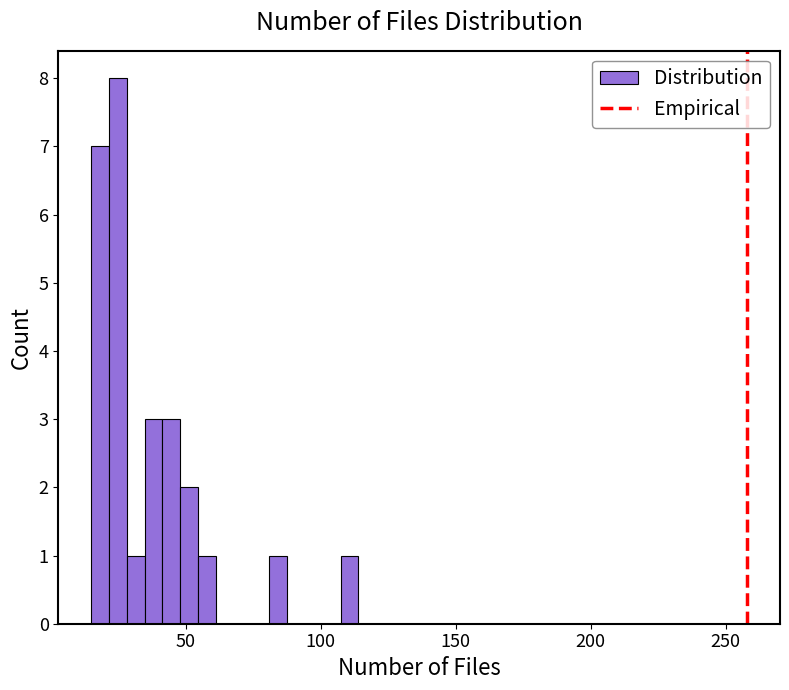

Around what value on the x-axis is the tallest bar? Give the approximate position of its centre, as read against the axis.

25